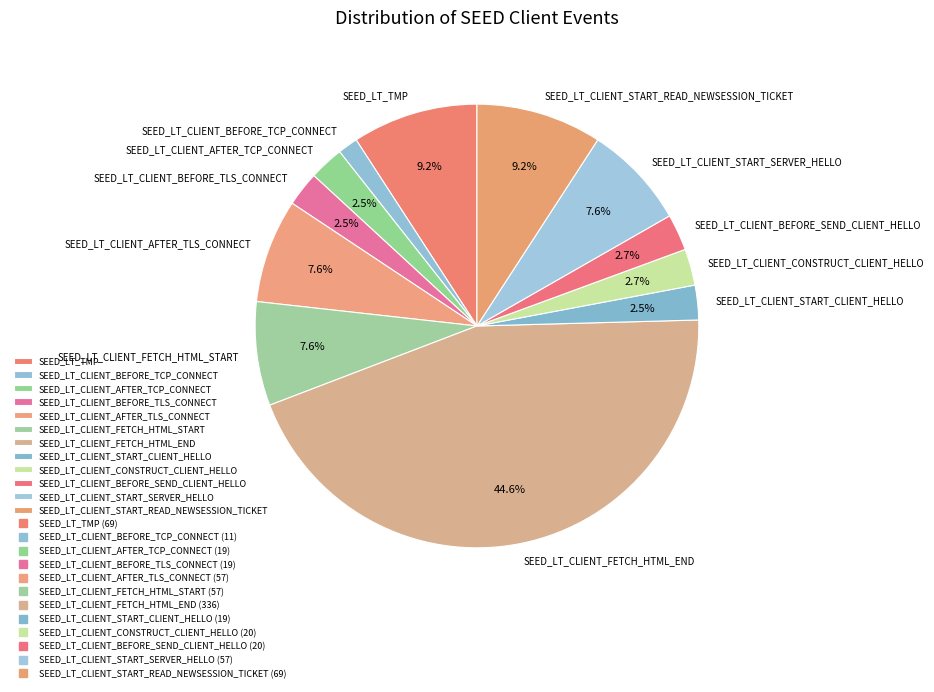

What is the ratio of the value at SEED_LT_CLIENT_BEFORE_SEND_CLIENT_HELLO to the value at SEED_LT_CLIENT_START_READ_NEWSESSION_TICKET?

0.3